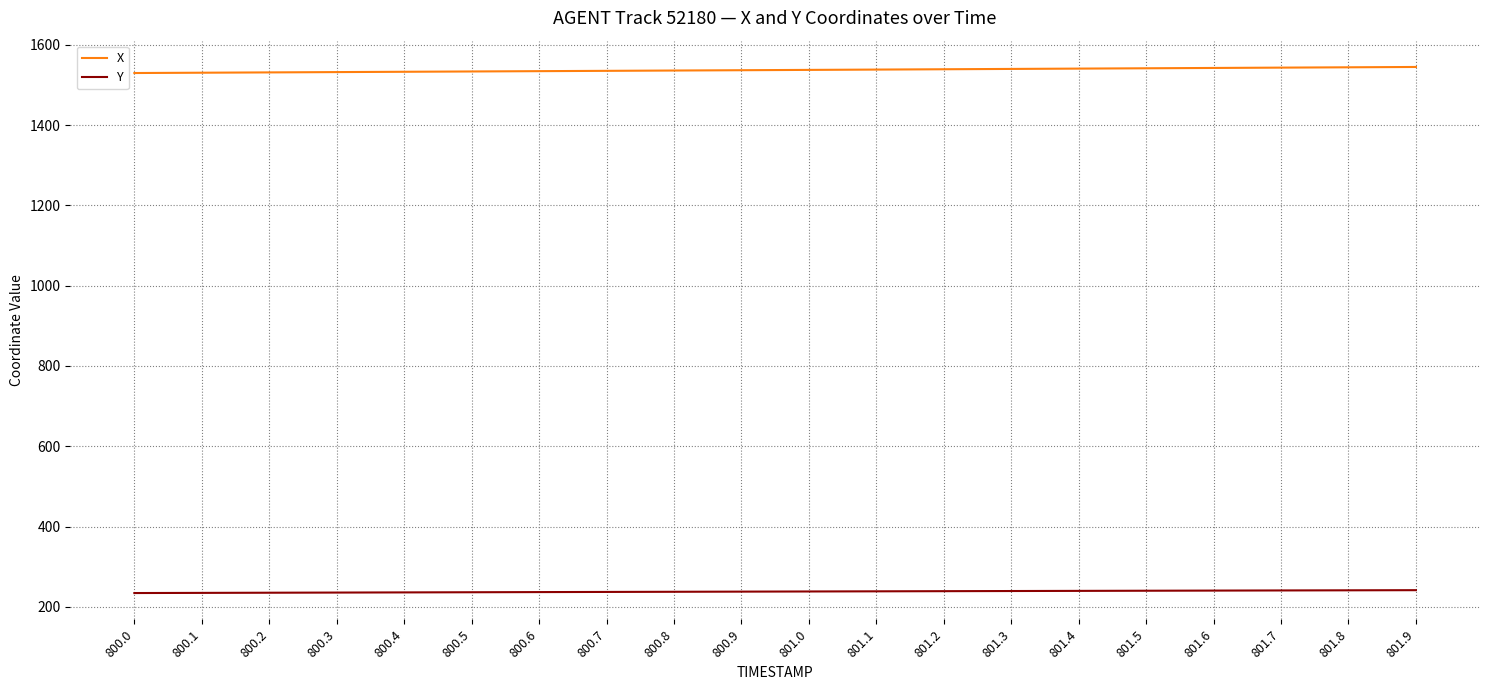

List the series in order of their overall mean, lowest first.

Y, X